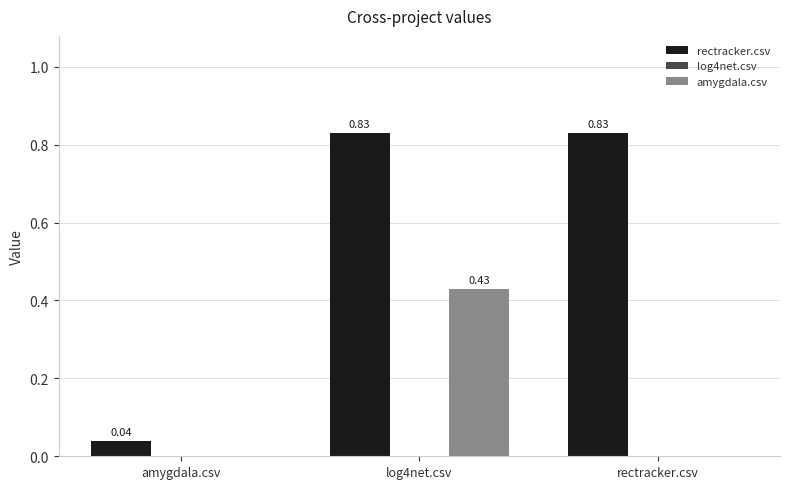

Which series has the largest total across all categories?

rectracker.csv